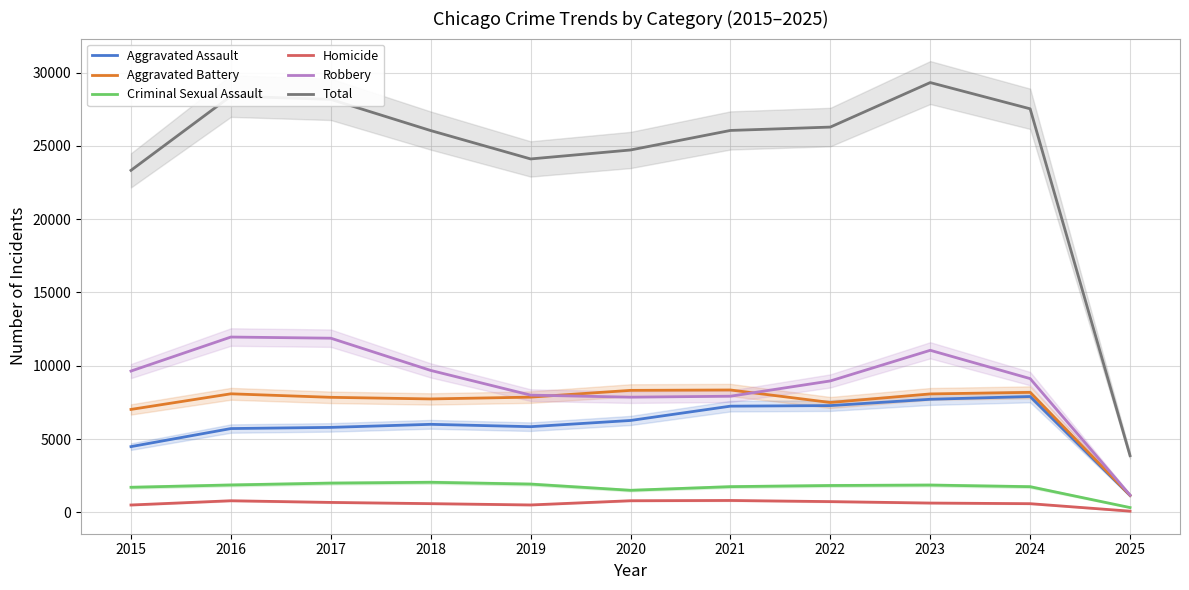

How many lines are shown in the chart?

6